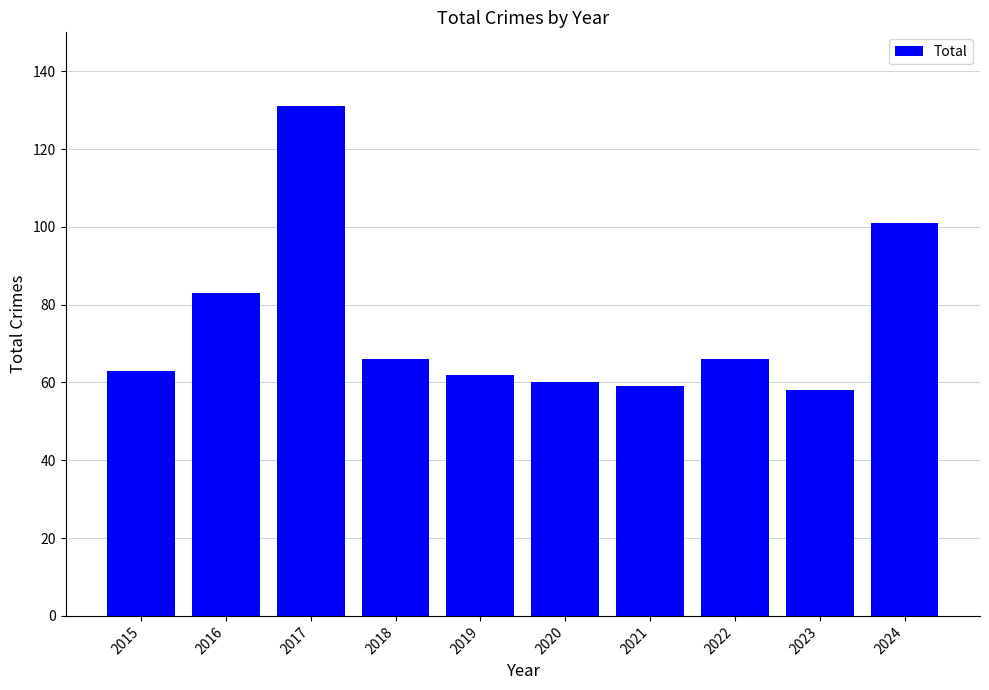

At which category does the chart reach its peak across all series?

2017